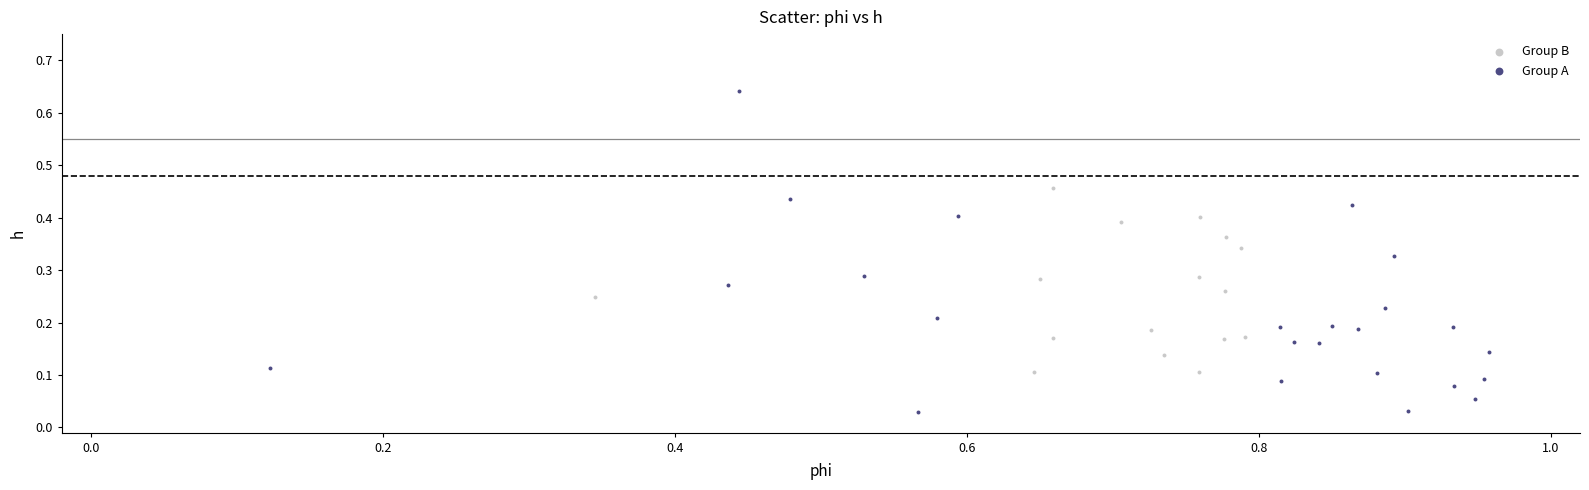

What are all the series names shown in the legend?

Group B, Group A